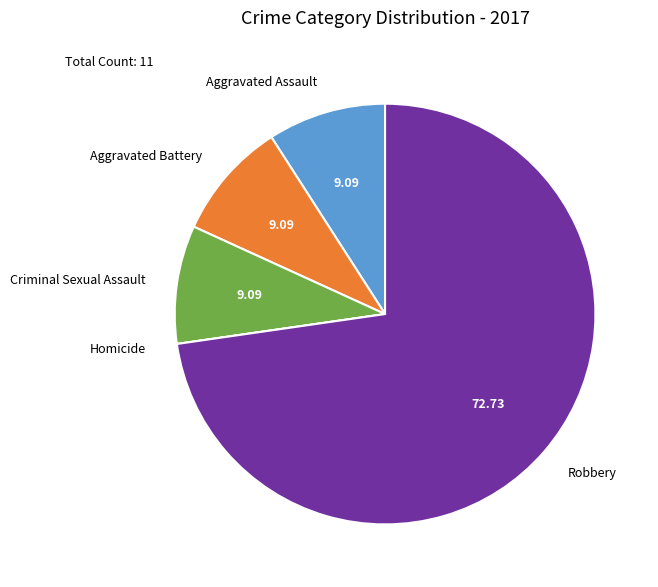

Approximately how many times larger is the value at Robbery compared to Criminal Sexual Assault?

8.0